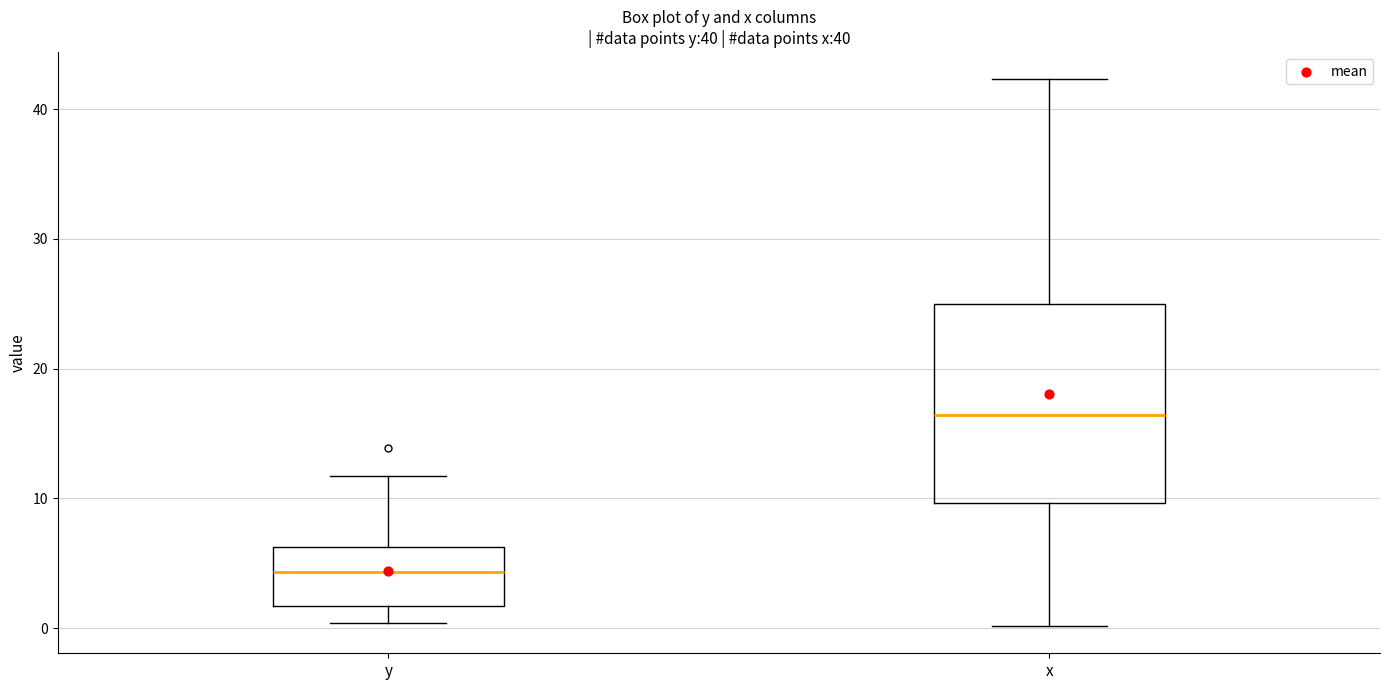

Which box has the lowest median line?

y